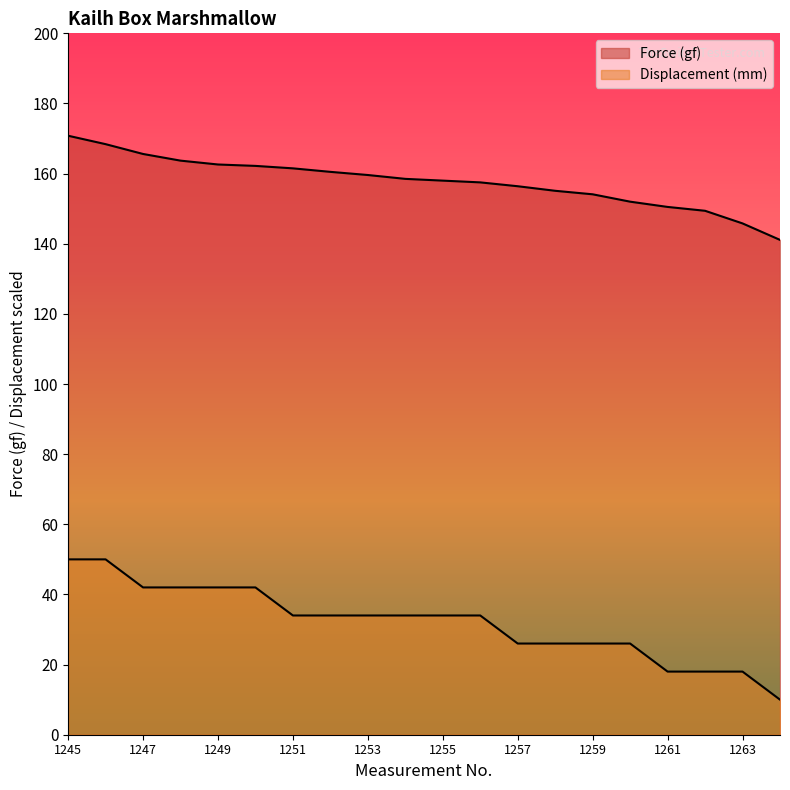

Which series changed the most between 1253 and 1257?

Displacement (mm)